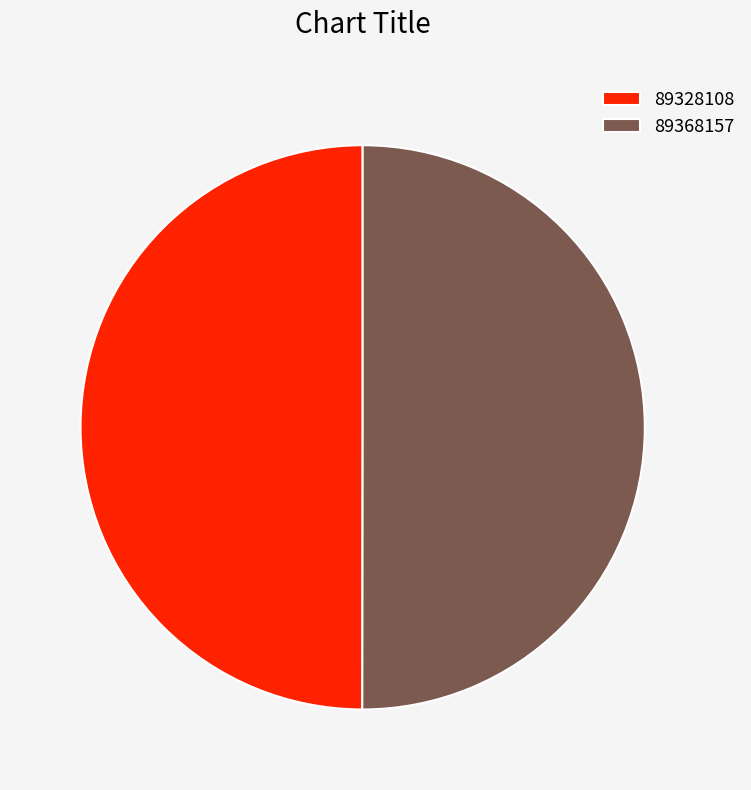

True or false: 89328108 accounts for 42% of the total.

False